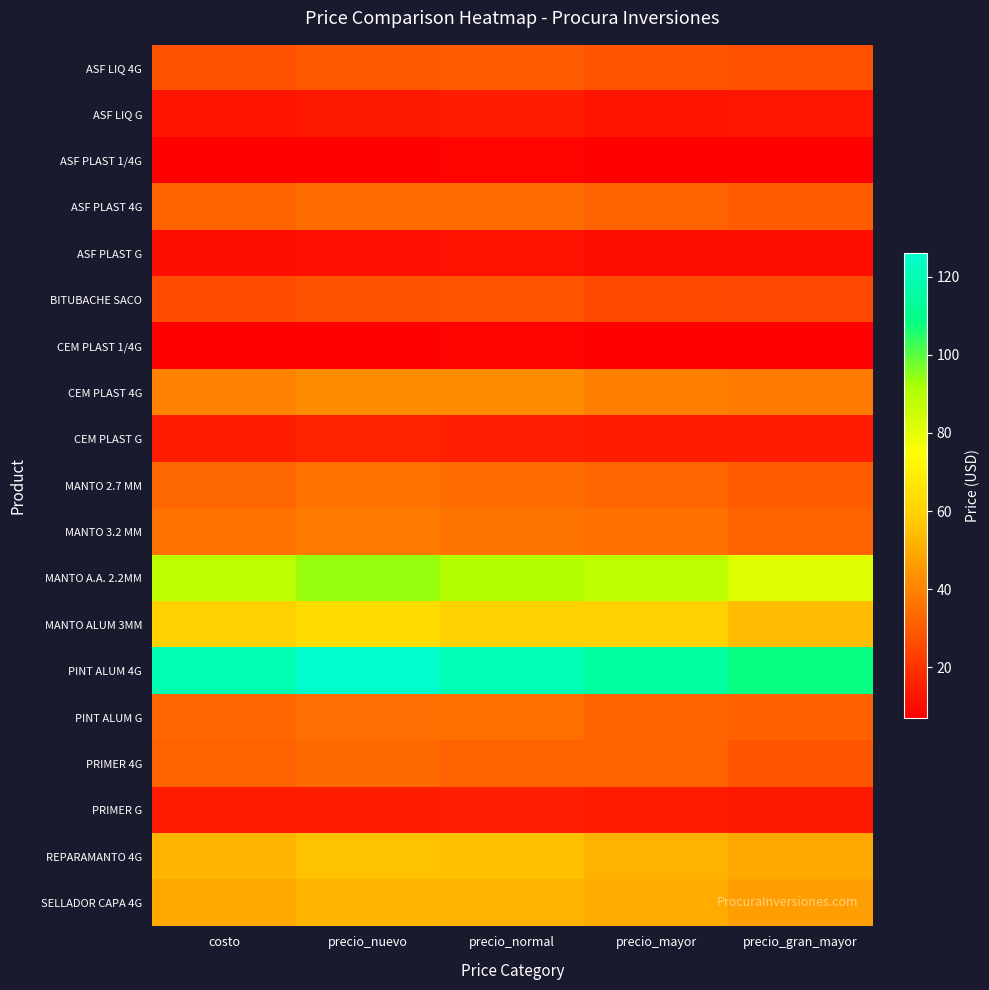

Between precio_gran_mayor and precio_mayor, which is larger?

precio_mayor